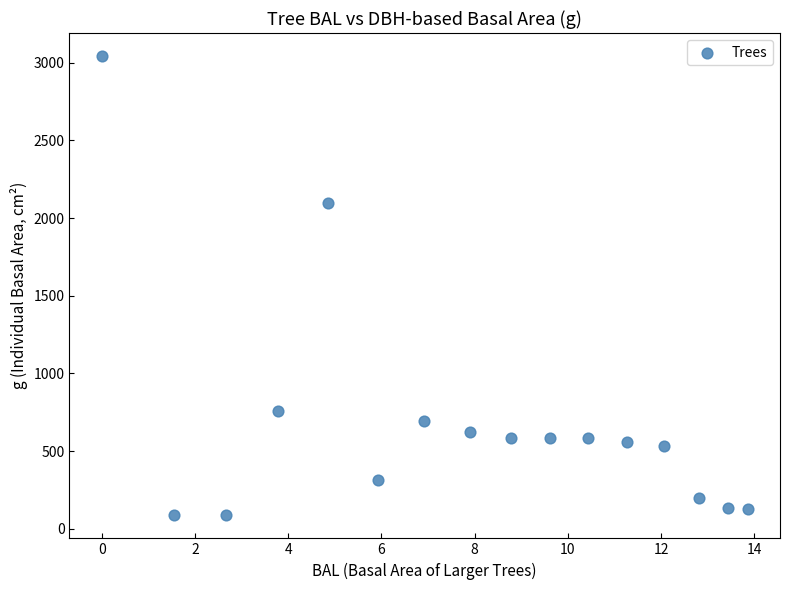

What Y value in the scatter plot is closest to 1565?

2099.3